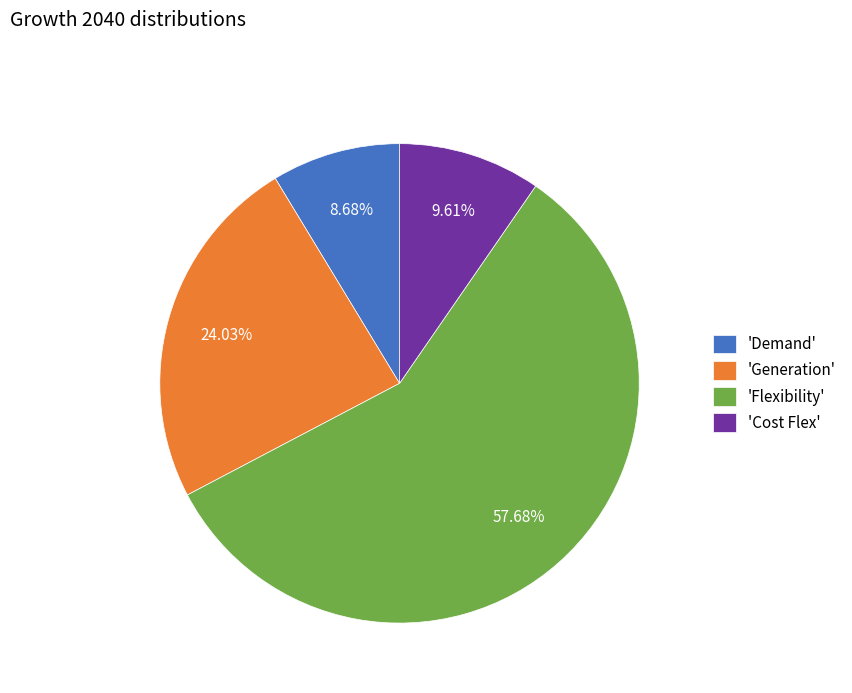

Which slice is the largest?

'Flexibility'